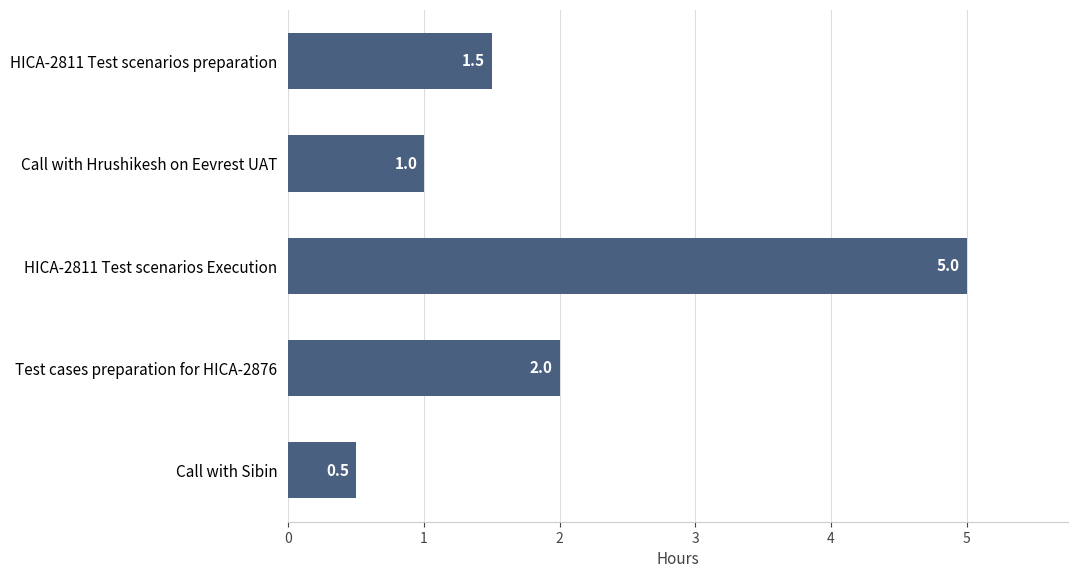

Count the values in the range 1 to 2.

3